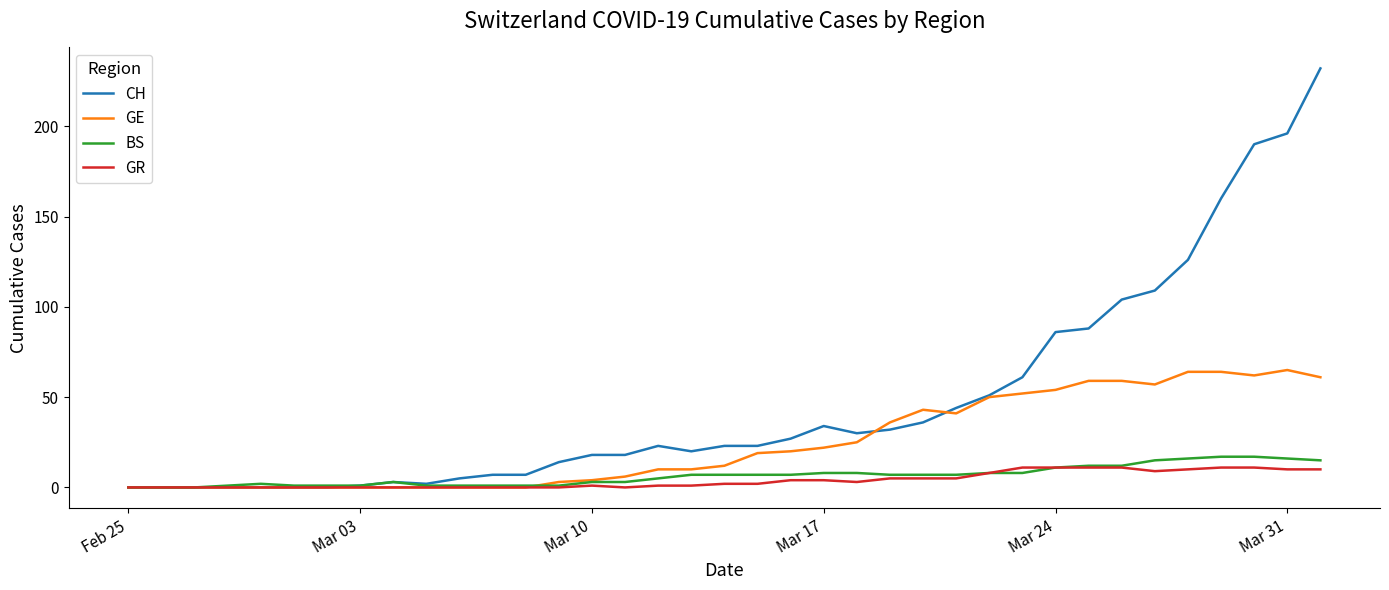

Which series has the largest total across all categories?

CH